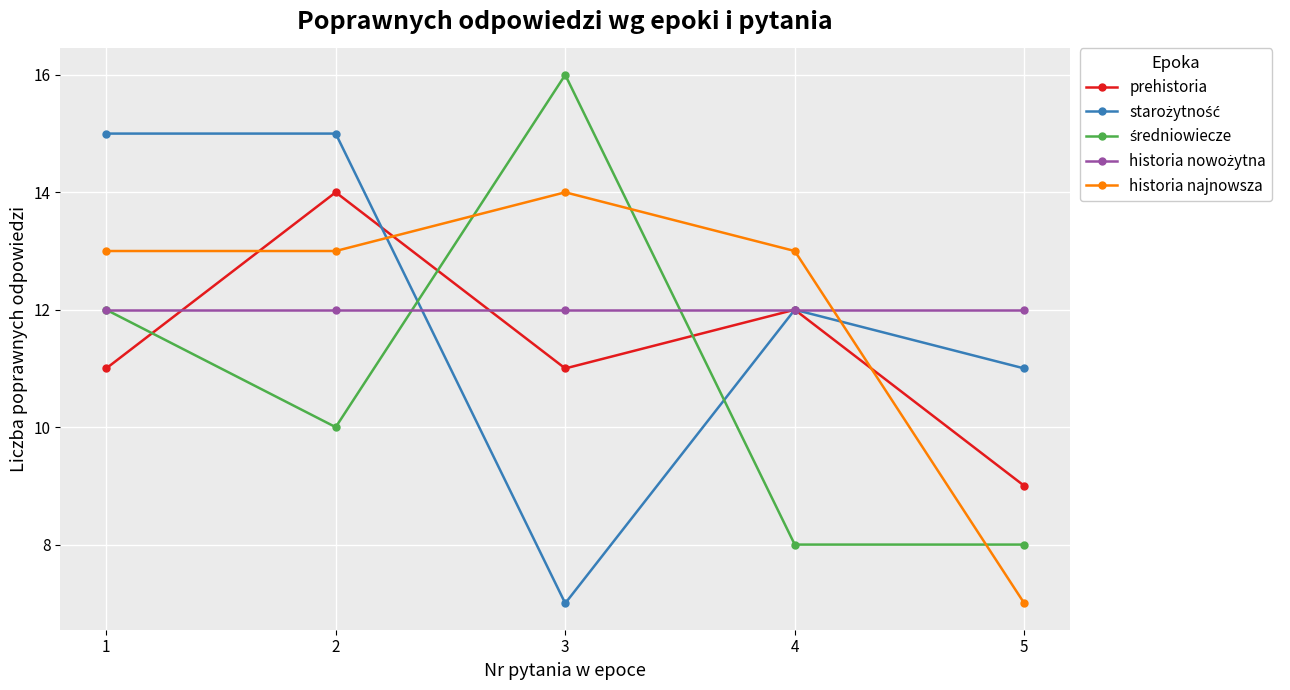

What is the minimum value for historia najnowsza?

7